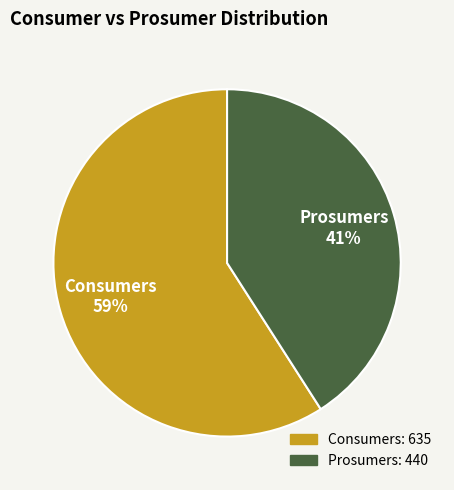

Combined, do Prosumers and Consumers account for over 50%?

Yes